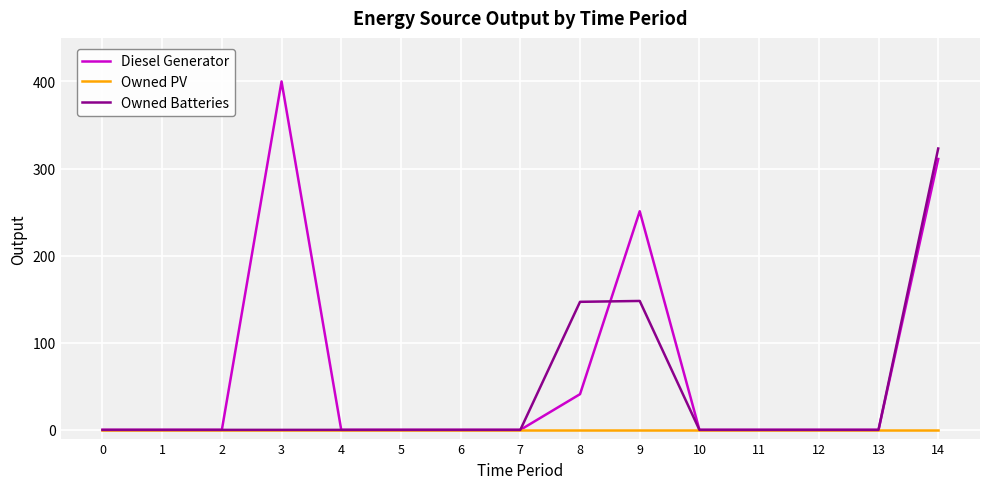

What is the maximum value shown in the chart?

400